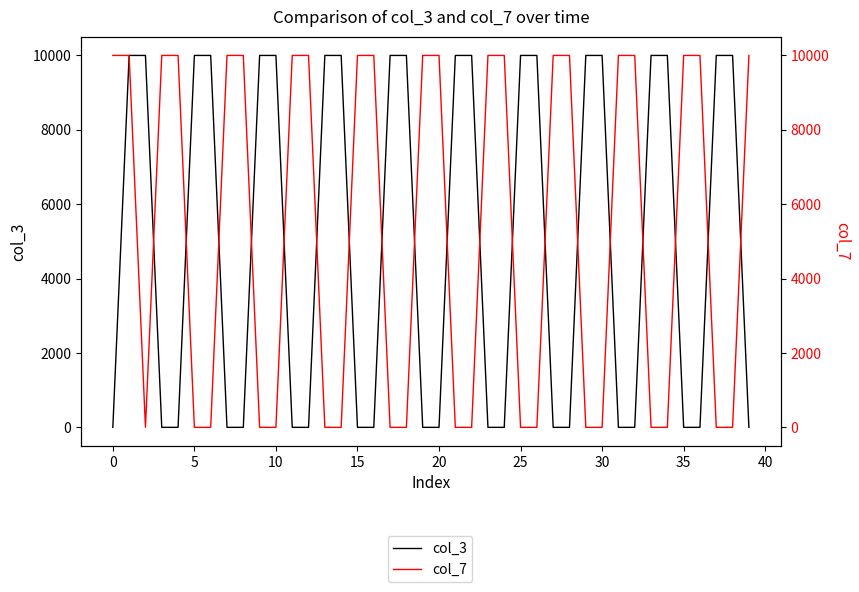

What is the average value of the col_3 series?

5000